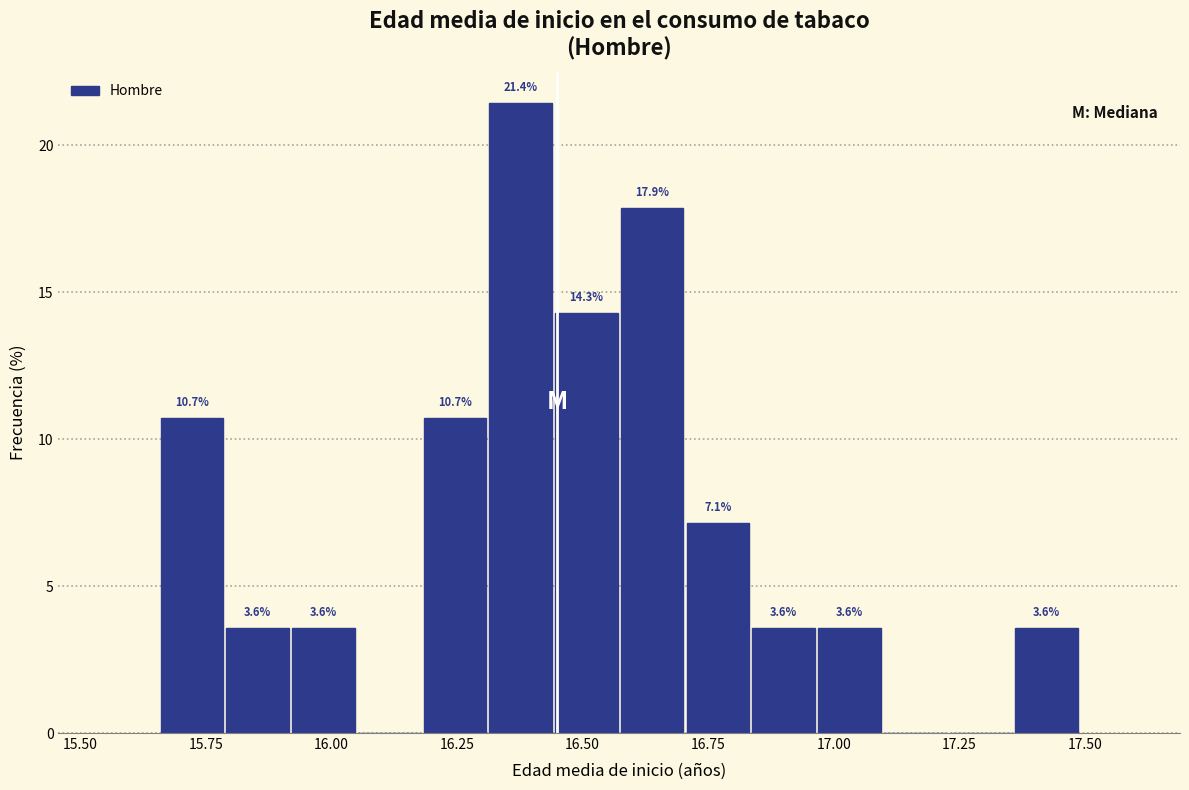

Around what value on the x-axis is the tallest bar? Give the approximate position of its centre, as read against the axis.

16.40